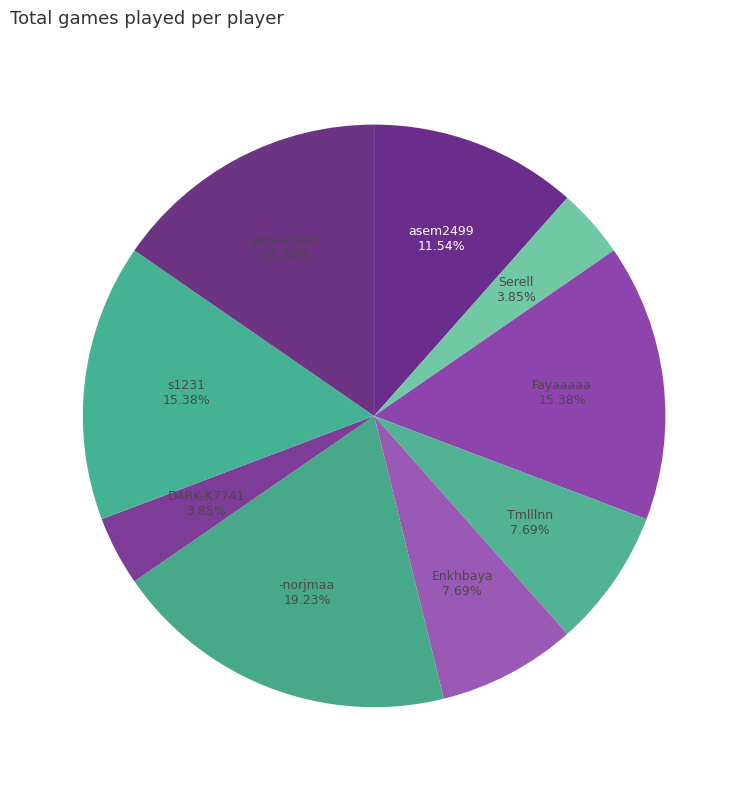

True or false: s1231 accounts for 27% of the total.

False